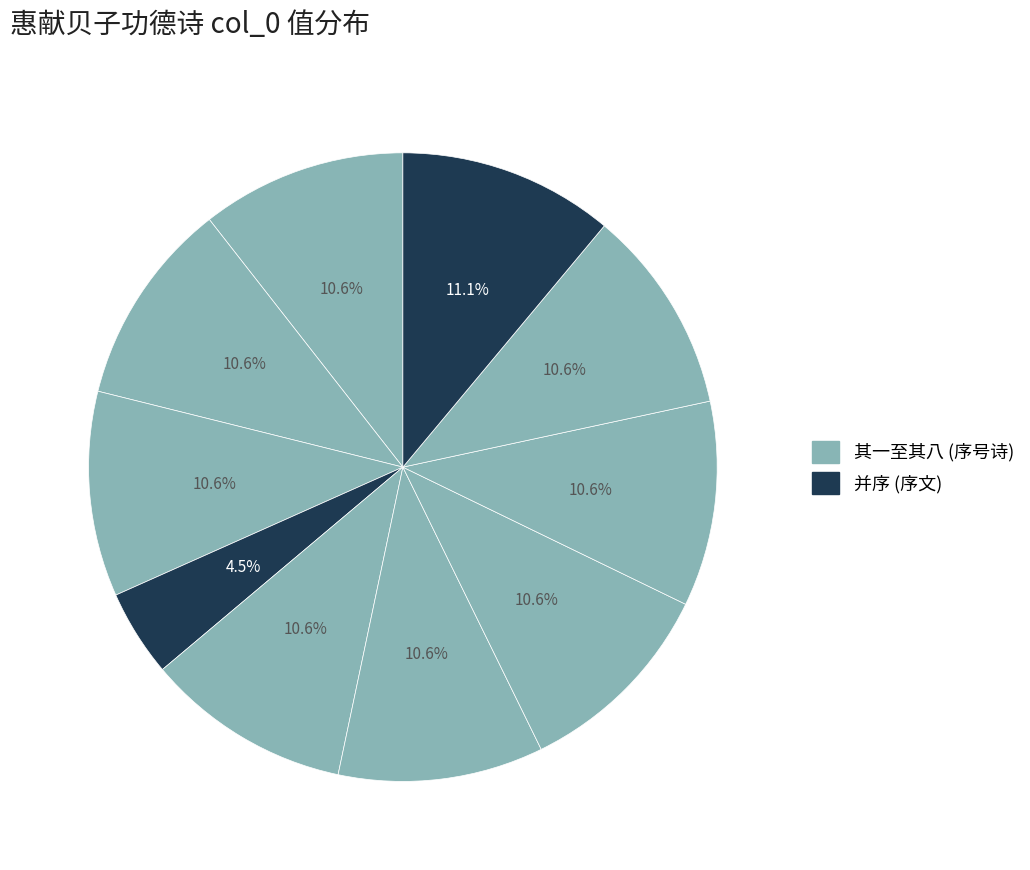

Count the number of slices in the pie.

10